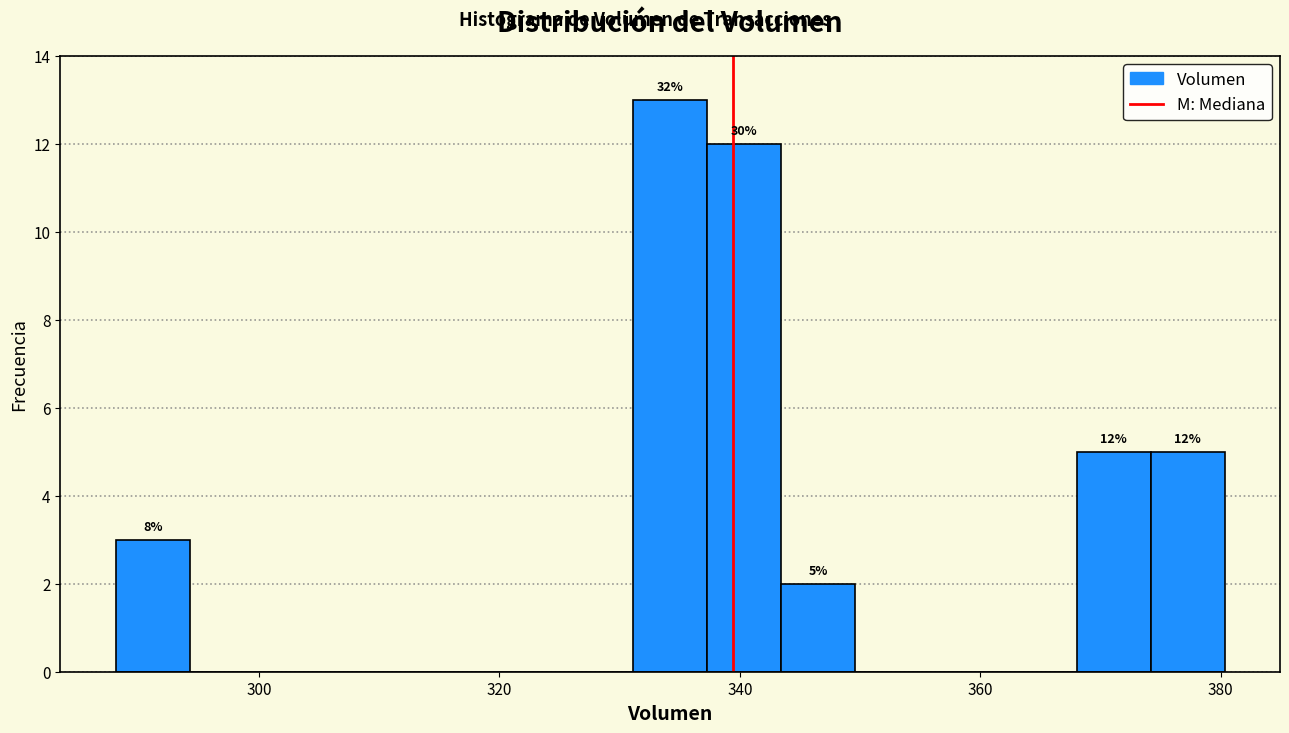

Read against the x-axis, roughly where is the centre of the tallest bar?

334